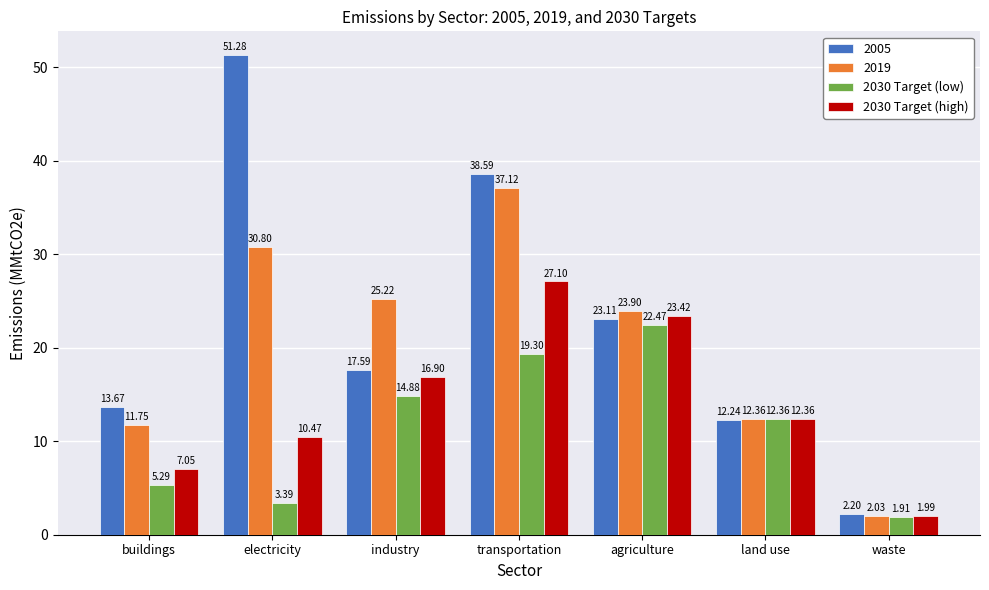

The value of 2030 Target (low) at buildings is 5.3. True or false?

True